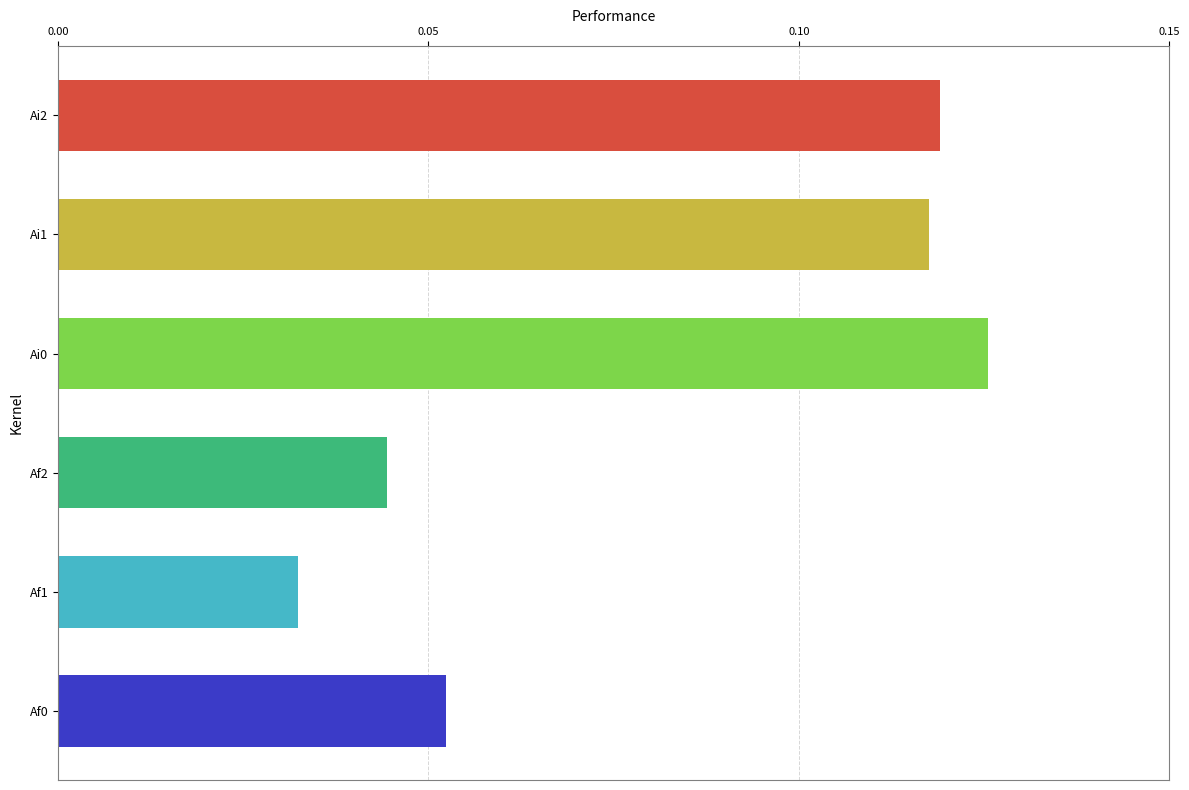

What is the sum of all values?

0.5